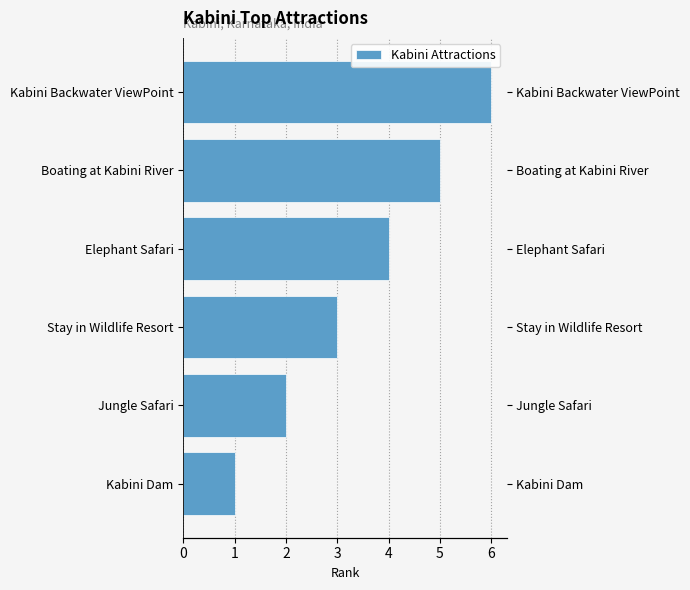

What is the value of the 2nd bar from the left?

2